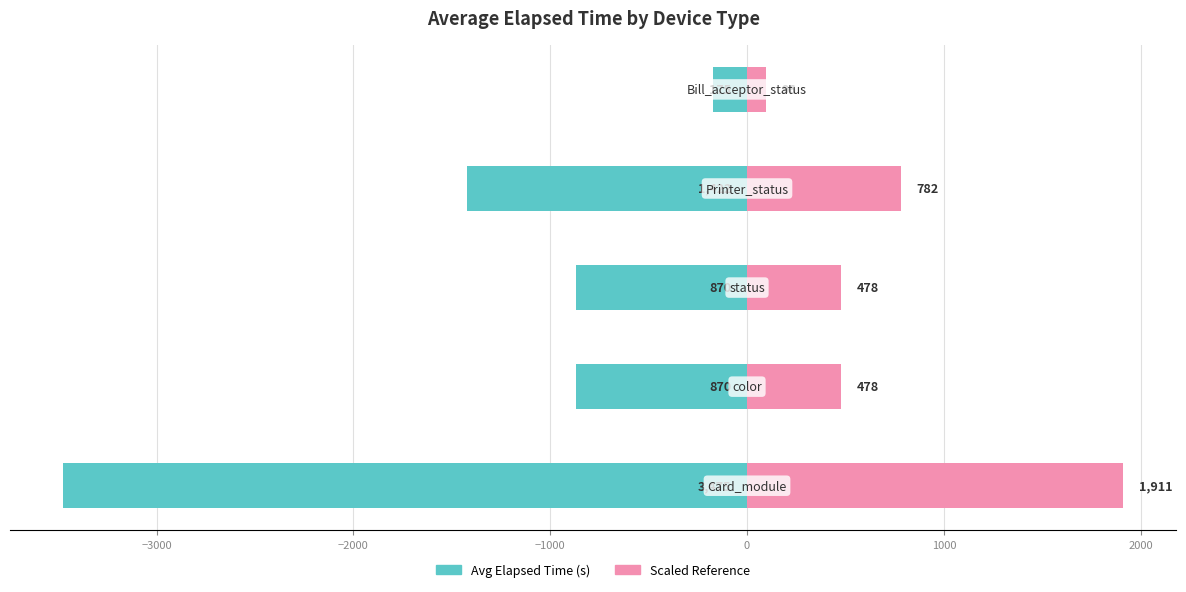

Count the number of data series in this chart.

2